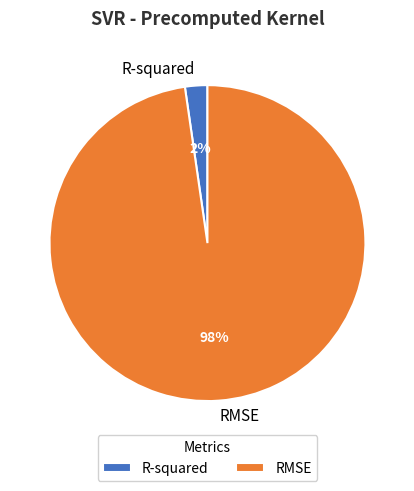

Rank the categories by value from highest to lowest.

RMSE, R-squared